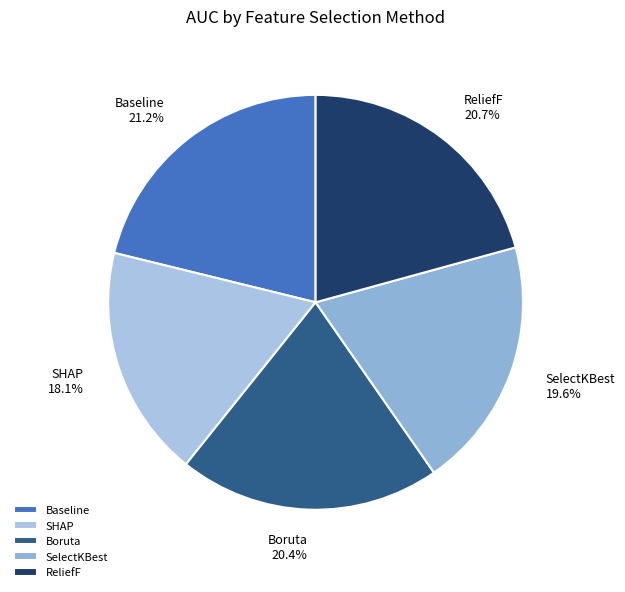

Which slice is the smallest?

SHAP